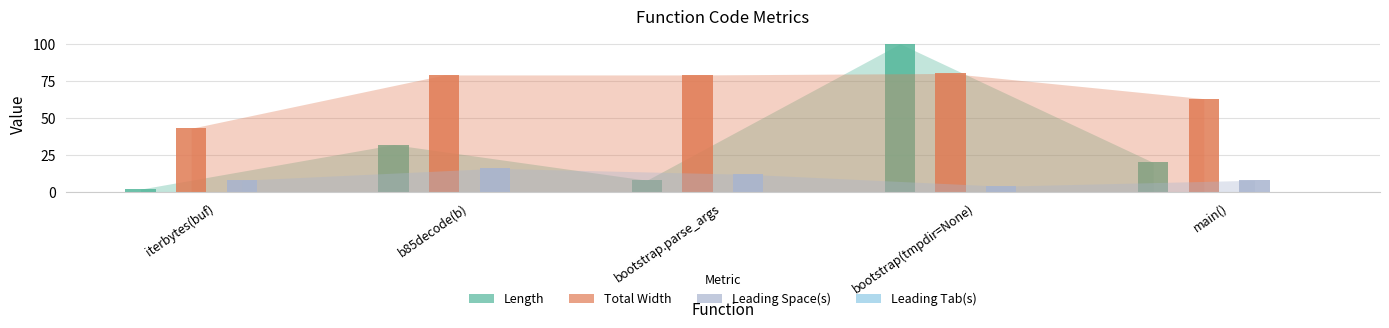

What is the value of the Length bar at the 5th from the left?

20